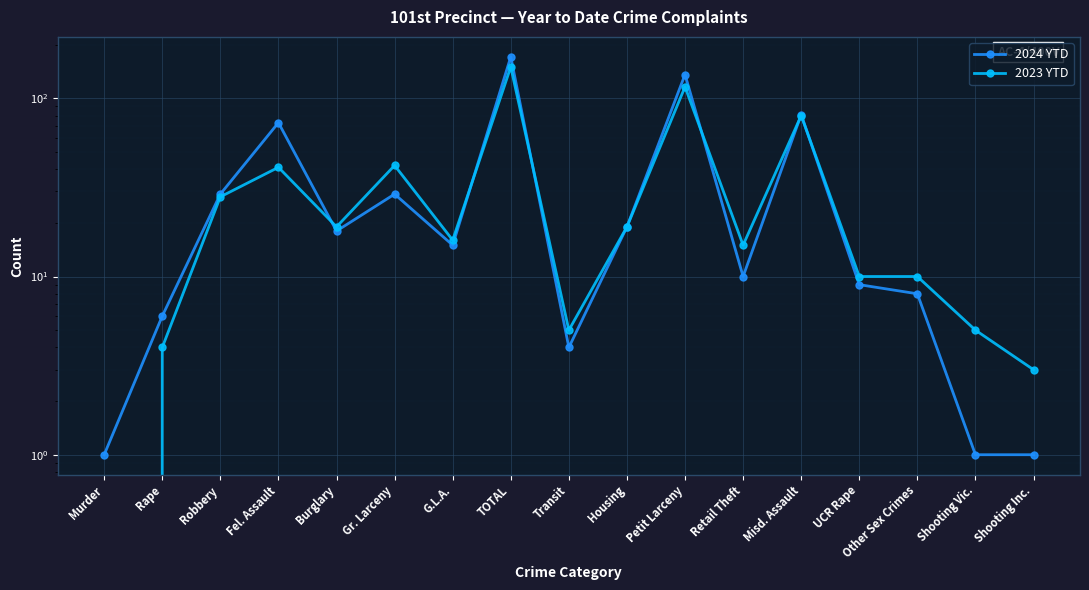

List the series in order of their peak value, lowest first.

2023 YTD, 2024 YTD